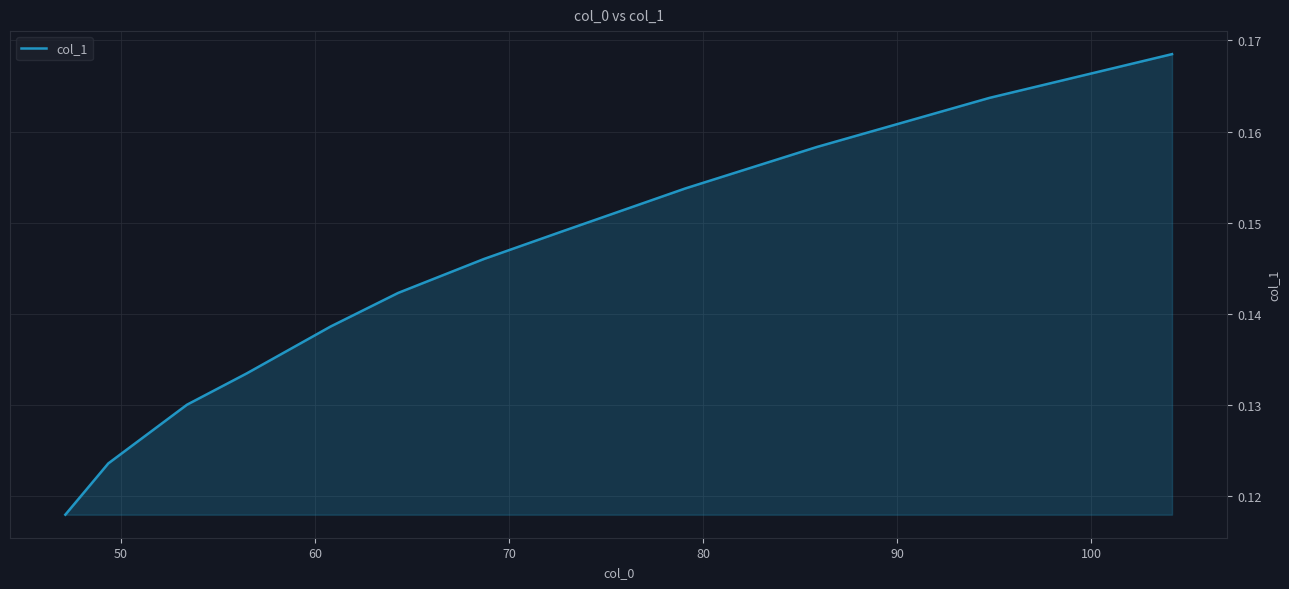

Count the values in the range 0 to 1.

12